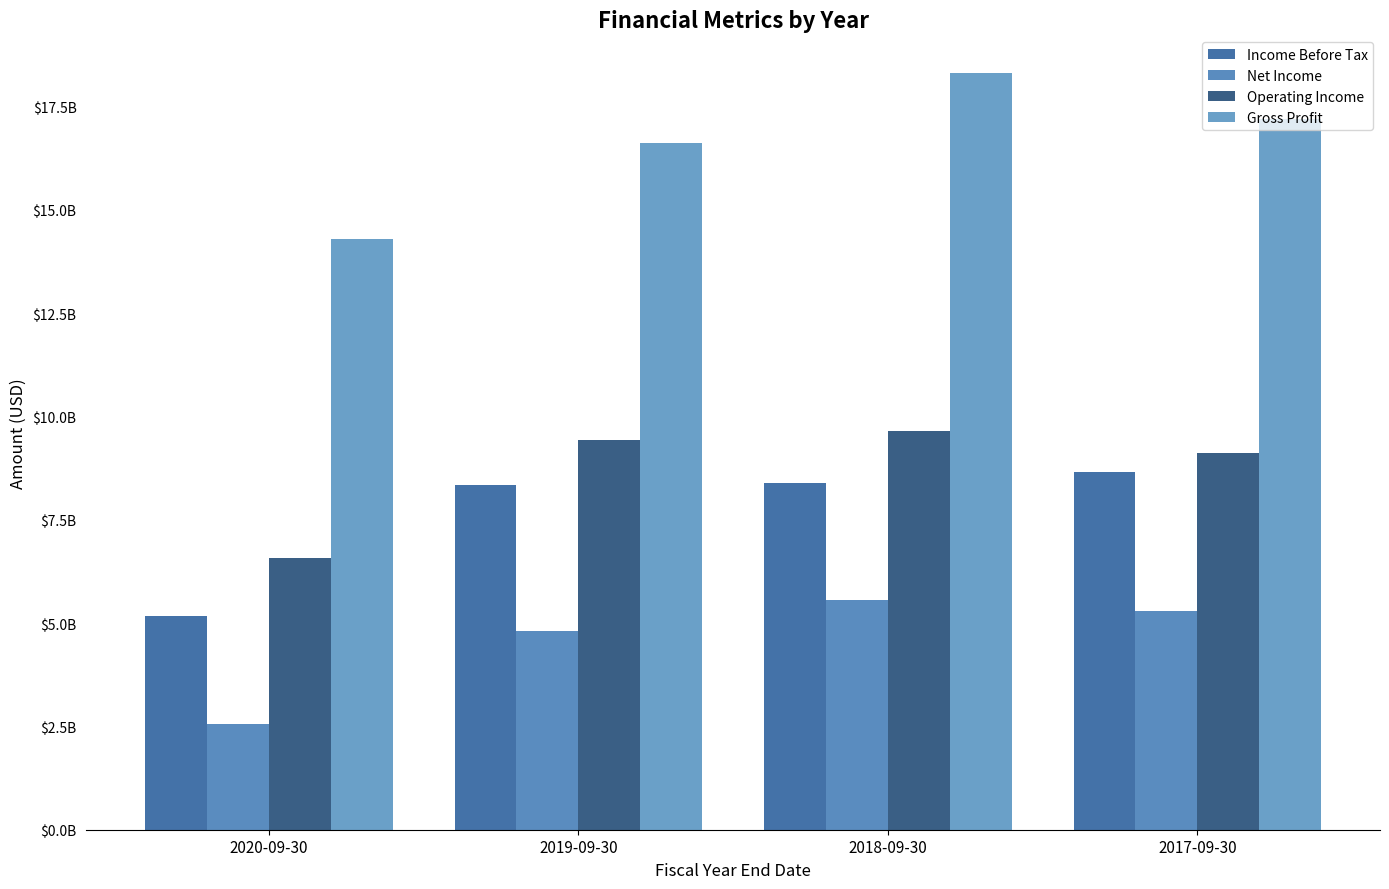

Which has a higher value, 2020-09-30 or 2019-09-30?

2019-09-30